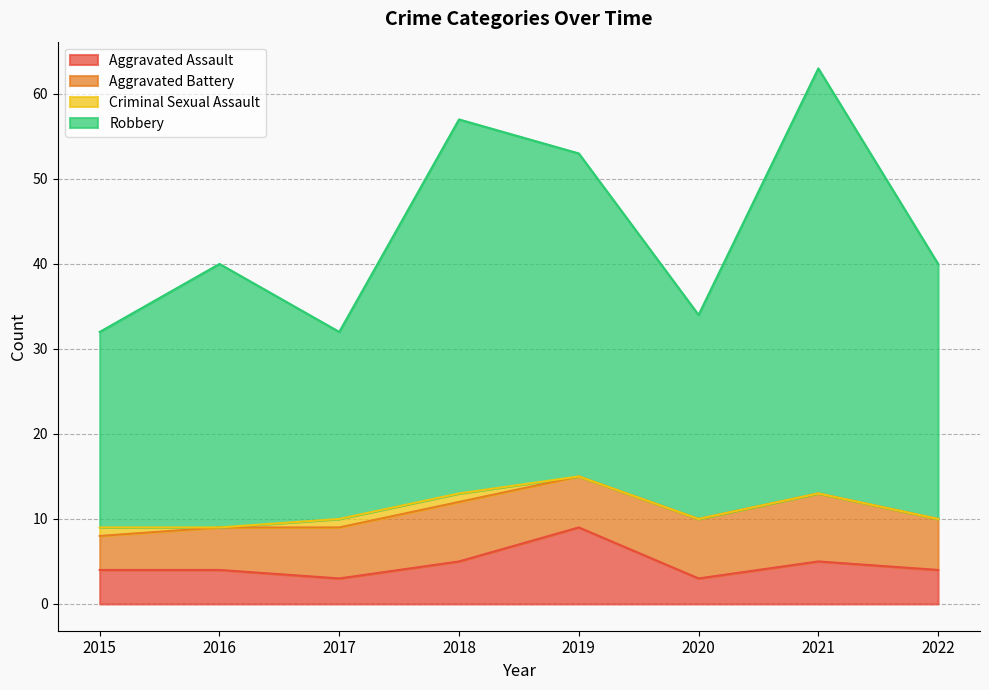

The Aggravated Assault series shows 13 at 2019. True or false?

False